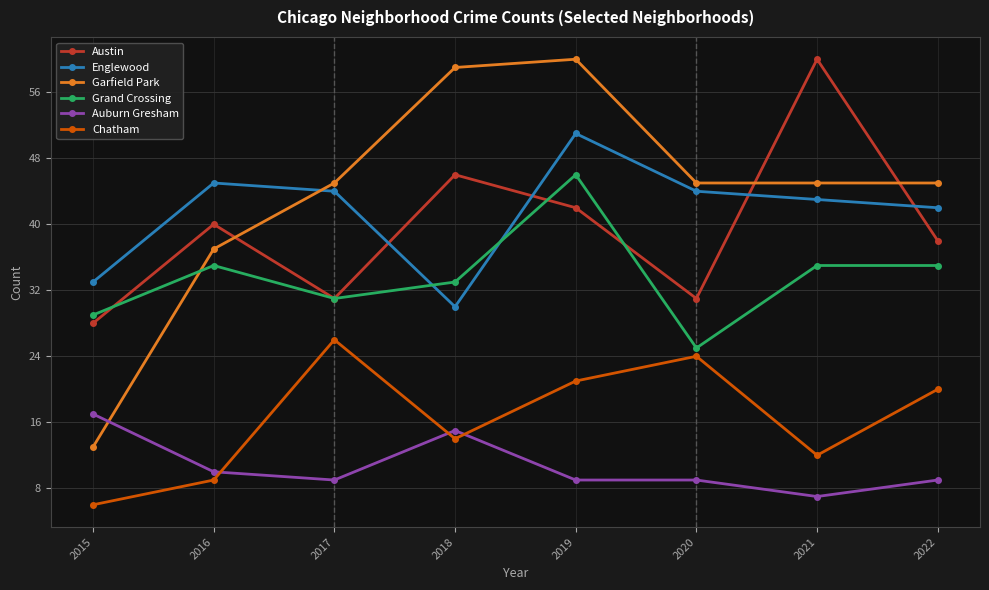

How many data points does each series have?

8